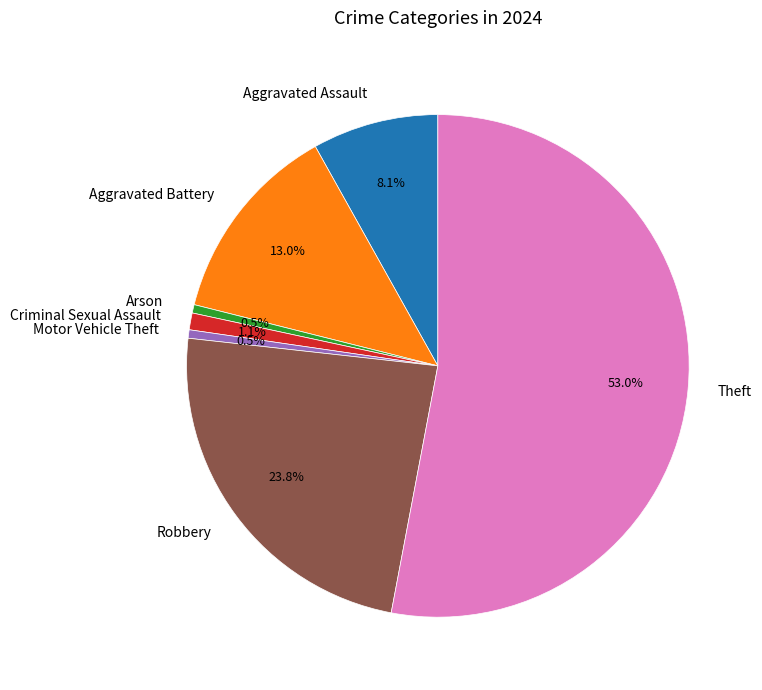

To the nearest percent, what is the difference between the Arson and Criminal Sexual Assault slice percentages?

1%